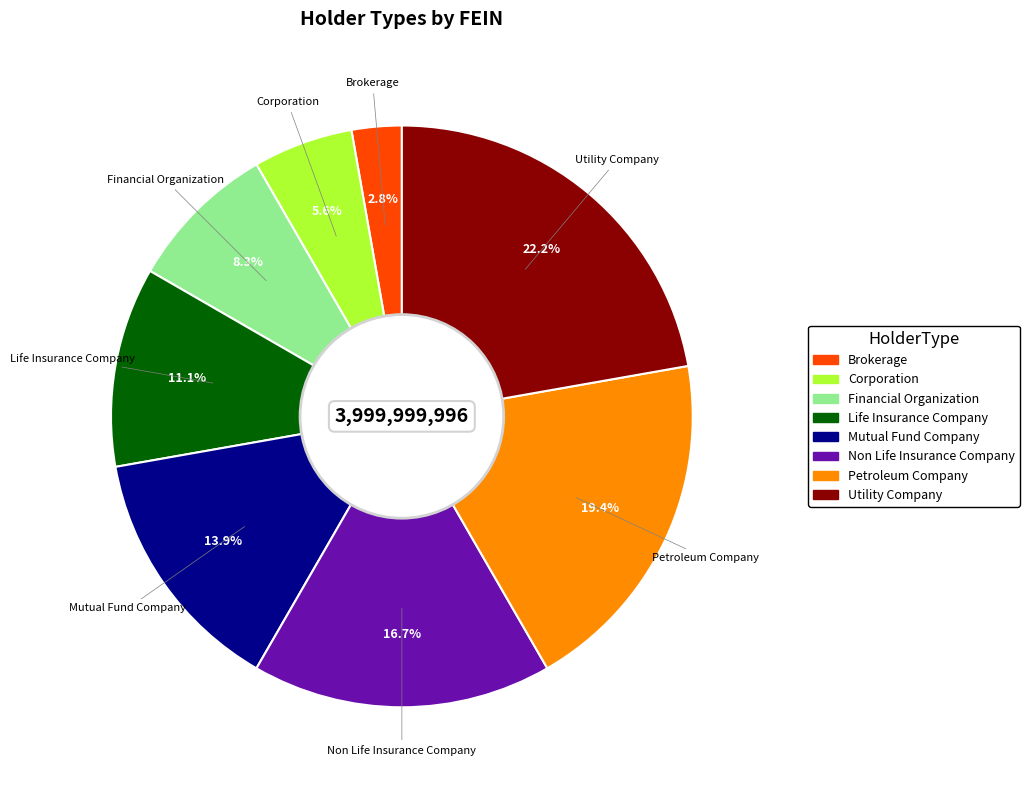

Which category has the biggest portion of the pie?

Utility Company